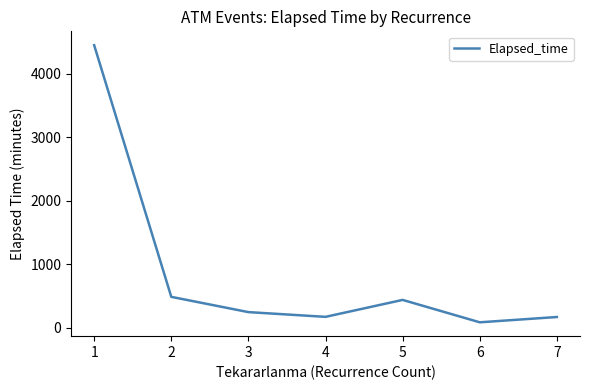

What value does the data have at 6?

86.7